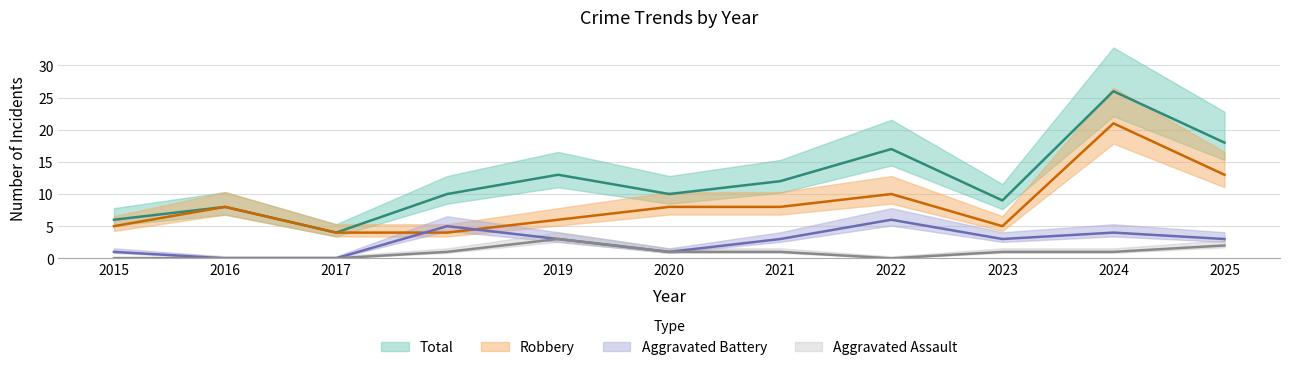

At how many categories does at least one series exceed 1?

11